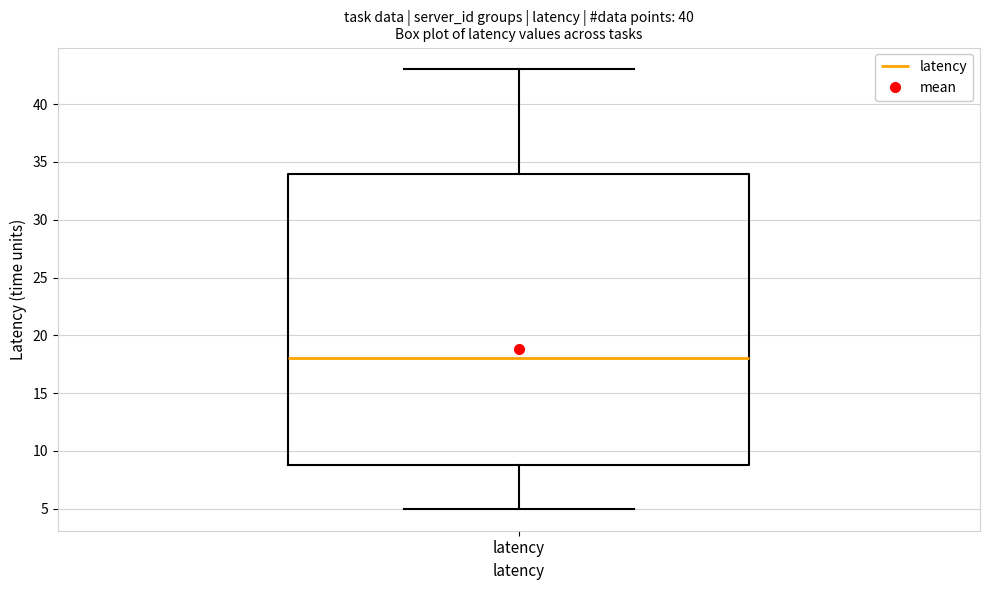

Where does the upper whisker of the box for latency end on the y-axis? The values are not printed on the chart, so give them approximately, as read against the axis.

43